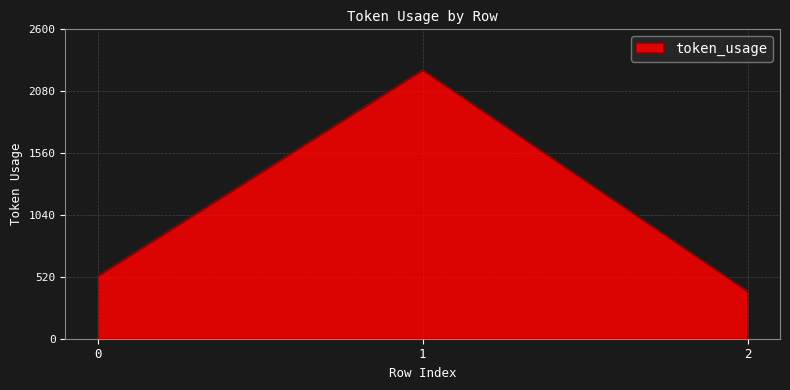

At which category does the chart reach its peak across all series?

1